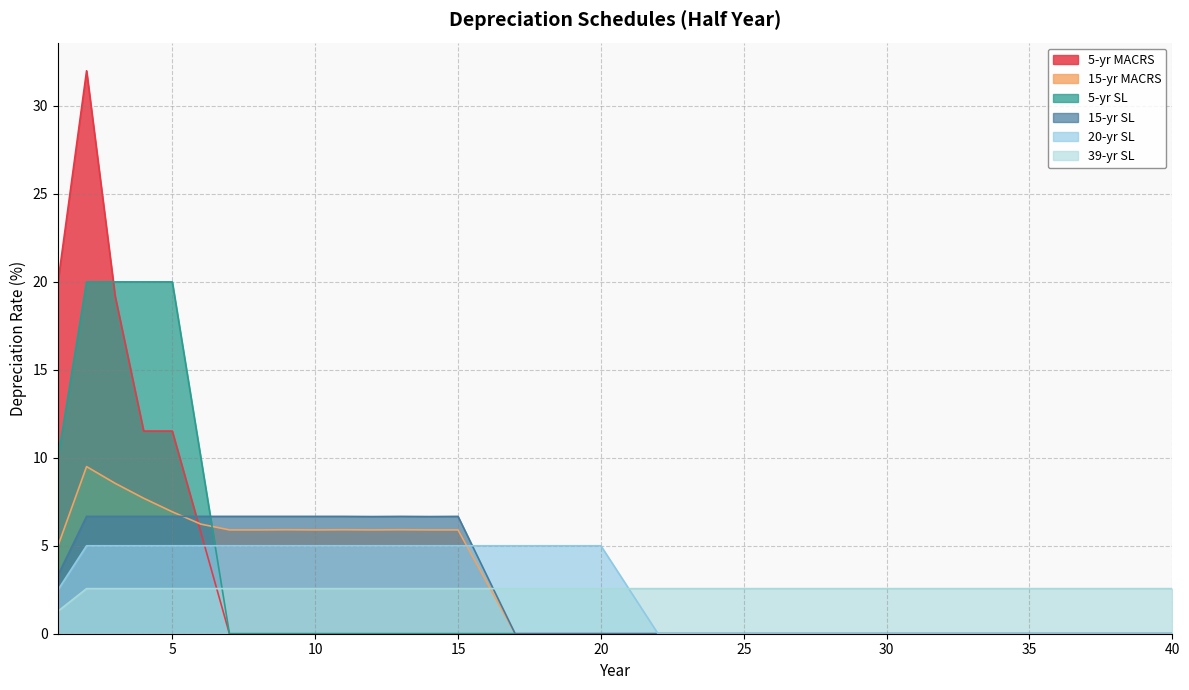

Which has a higher value, 33 or 7?

33